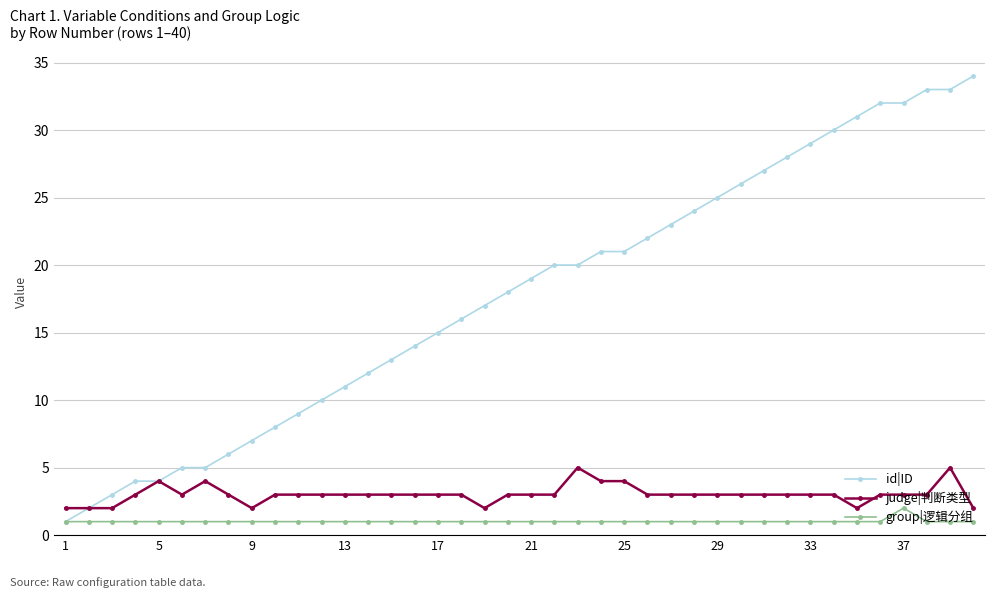

How many categories are shown in the chart?

40